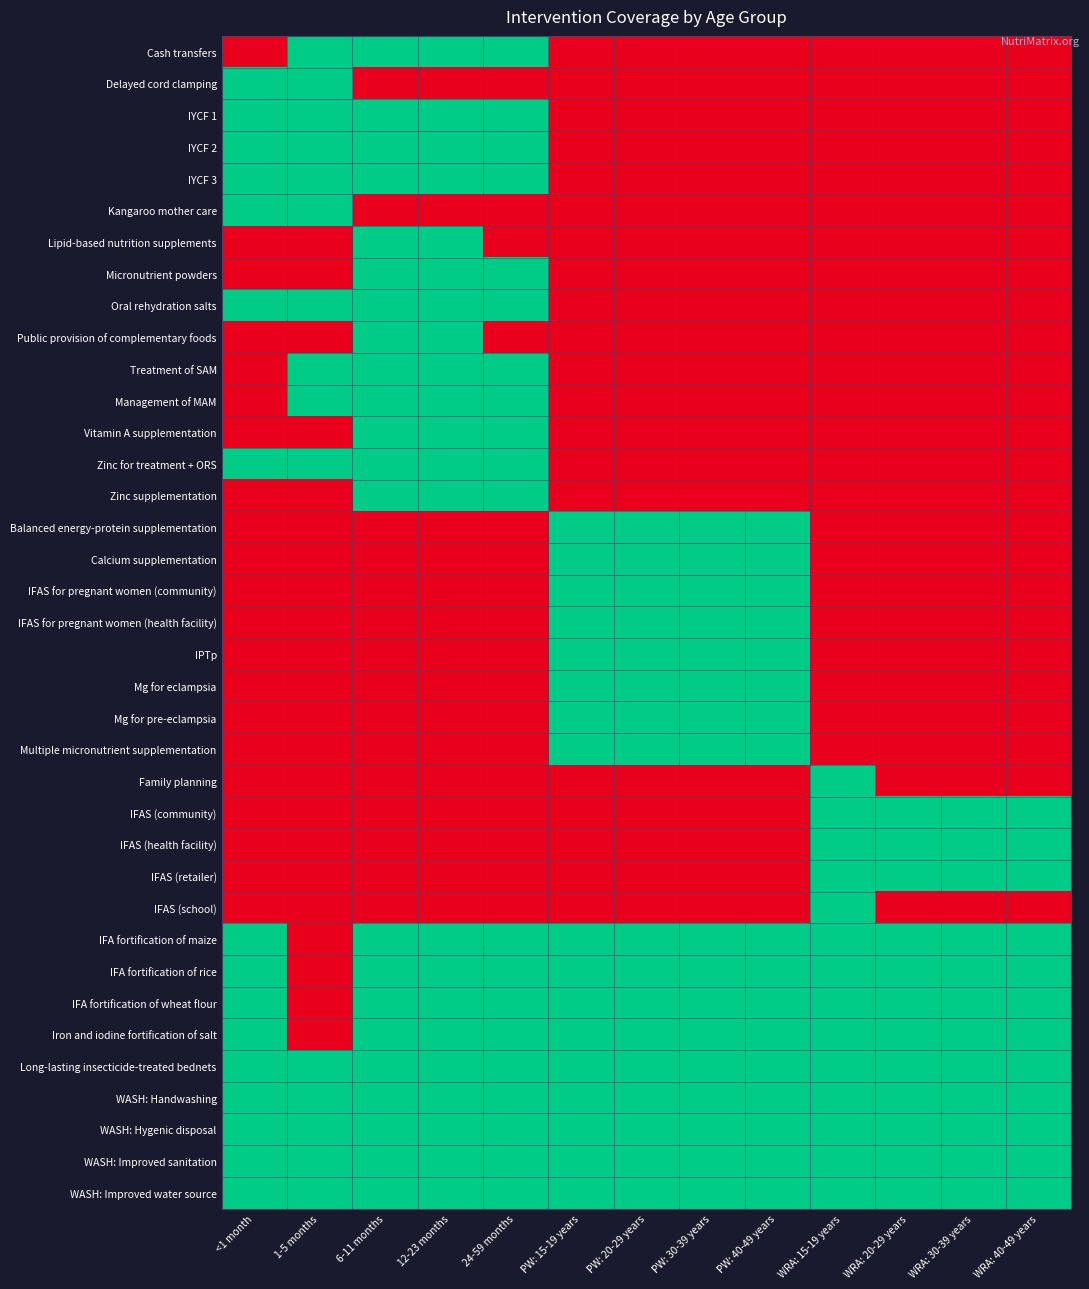

Is it true that Mg for eclampsia equals 0 at PW: 30-39 years?

False